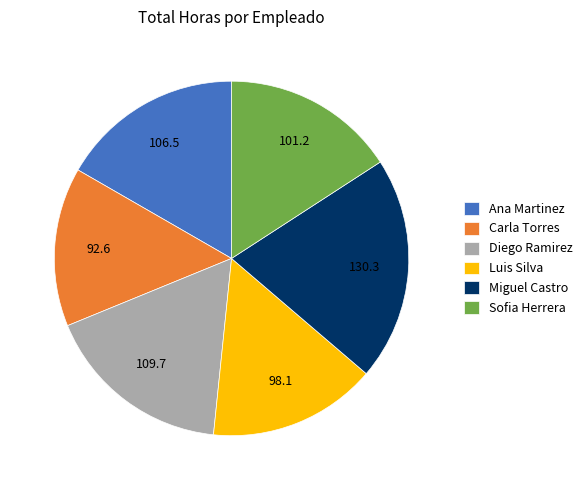

Is it true that Luis Silva is 24% of the pie?

False